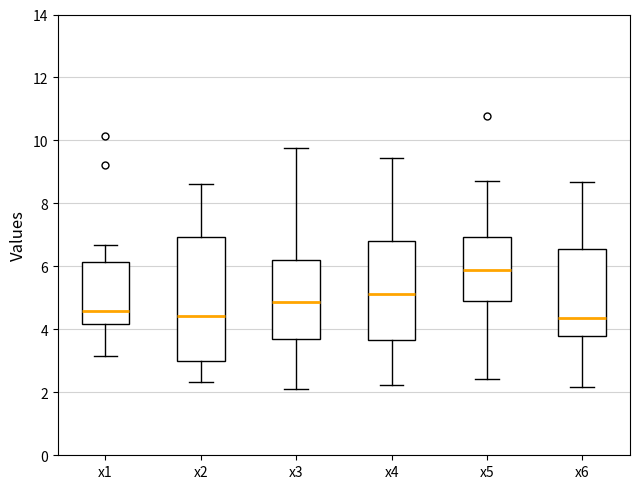

Reading left to right, transcribe this box plot: for each box, give where its median line is, the range the box spans, and where its two whiskers end, as read against the y-axis. The values are not printed on the chart, so give them approximately, as read against the axis.

x1: median 4.6, box 4.2 to 6.2, whiskers 3.2 to 6.6
x2: median 4.4, box 3.0 to 7.0, whiskers 2.4 to 8.6
x3: median 4.8, box 3.8 to 6.2, whiskers 2.0 to 9.8
x4: median 5.2, box 3.6 to 6.8, whiskers 2.2 to 9.4
x5: median 5.8, box 5.0 to 7.0, whiskers 2.4 to 8.6
x6: median 4.4, box 3.8 to 6.6, whiskers 2.2 to 8.6